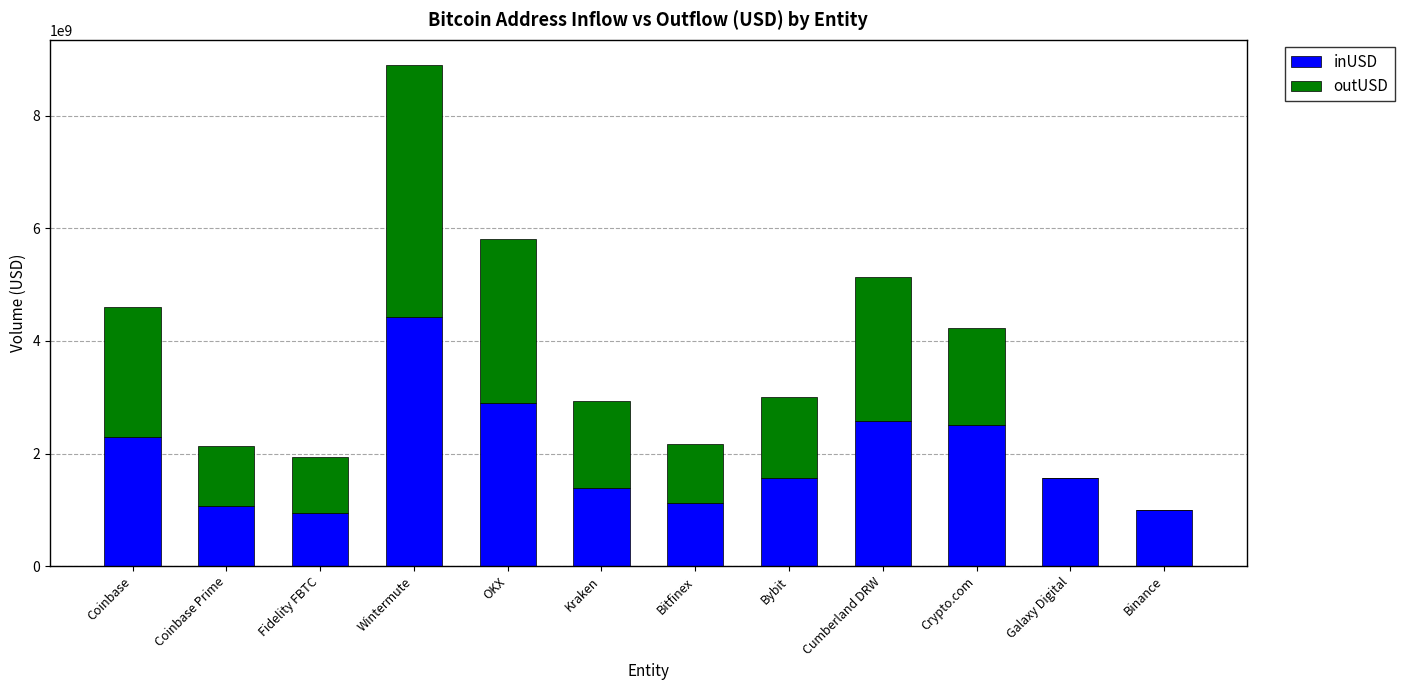

How many series are shown in this chart?

2